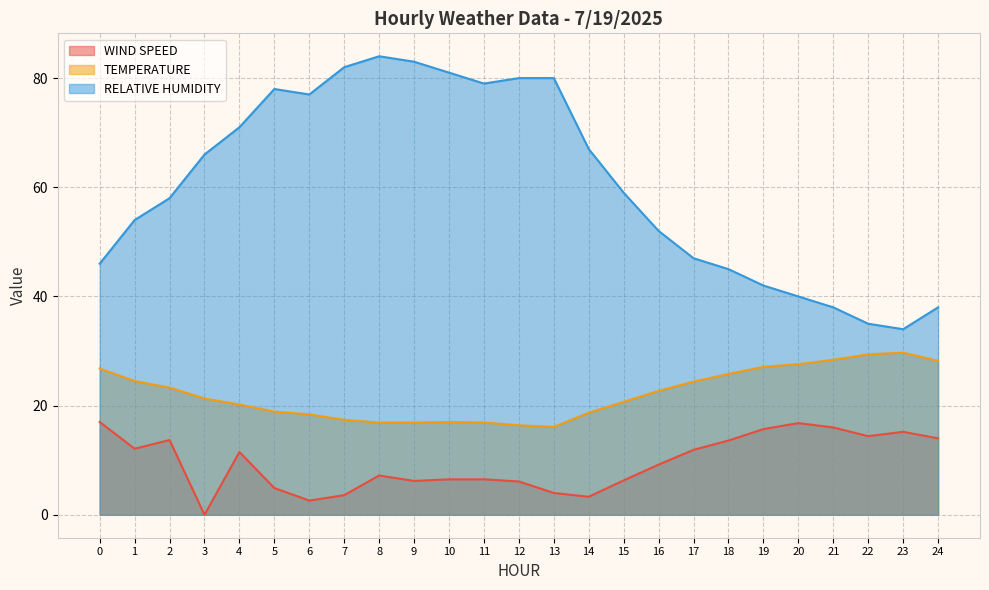

True or false: TEMPERATURE and RELATIVE HUMIDITY cross at least once.

False